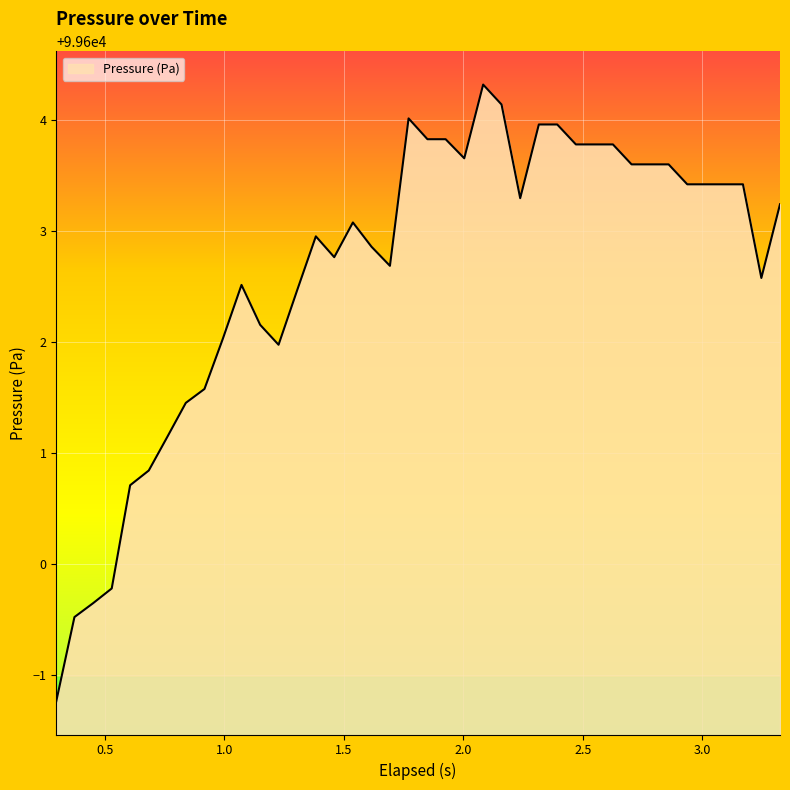

What is the greatest value displayed?

99604.3